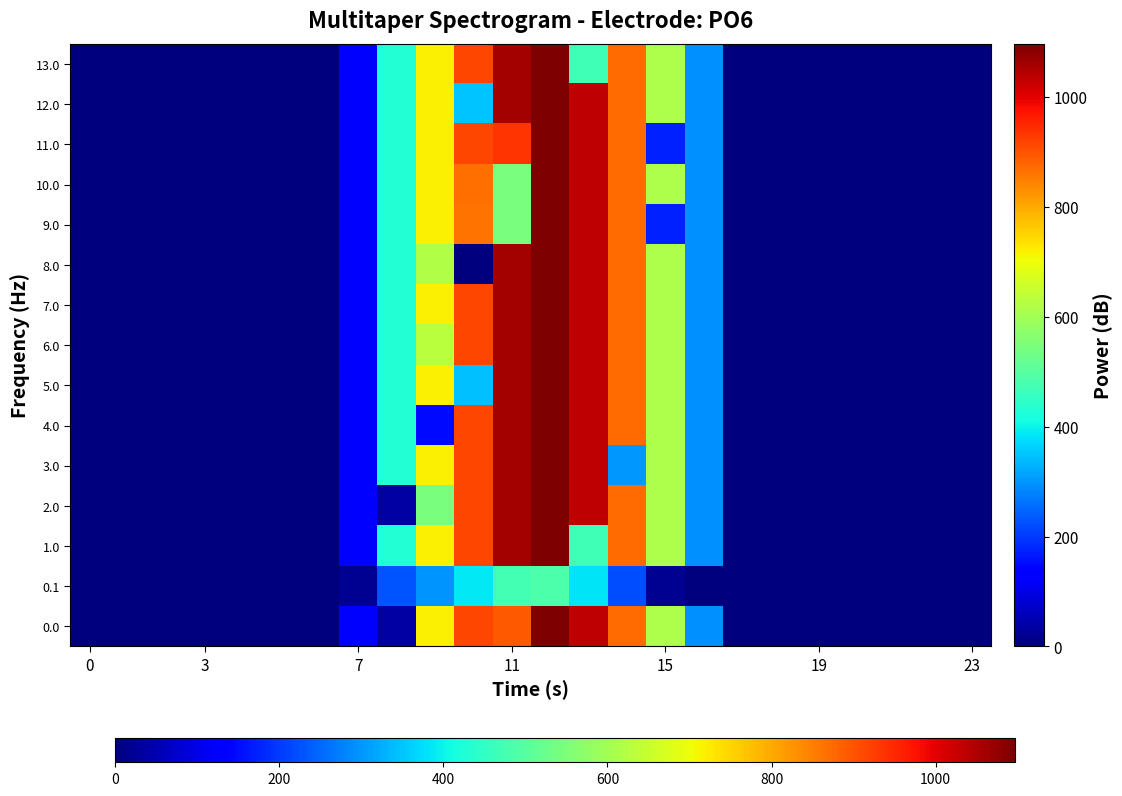

How many categories are shown in the chart?

24